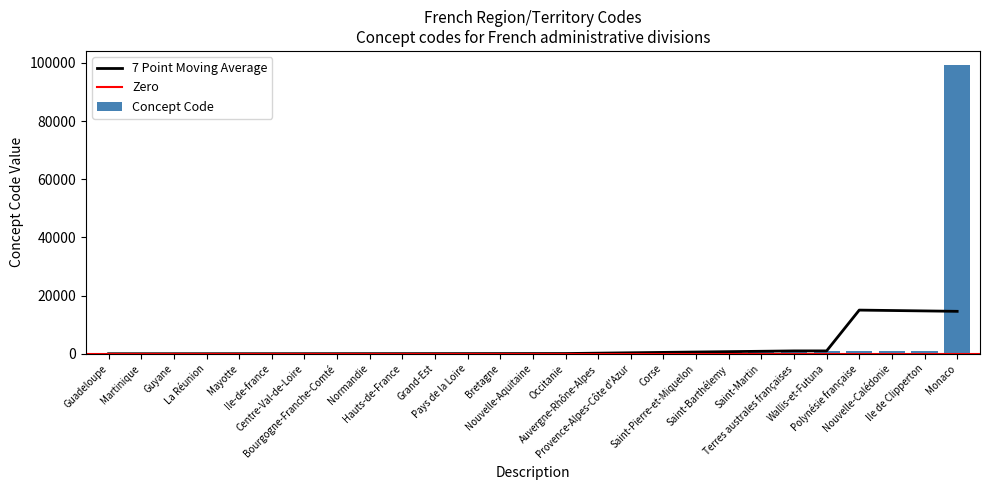

Reading left to right, list all the values displayed in this chart.

1	2	3	4	6	11	24	27	28	32	44	52	53	75	76	84	93	94	975	977	978	984	986	987	988	989	99138